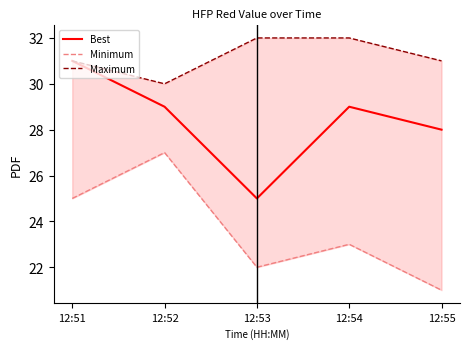

True or false: Best and Minimum intersect in this chart.

False